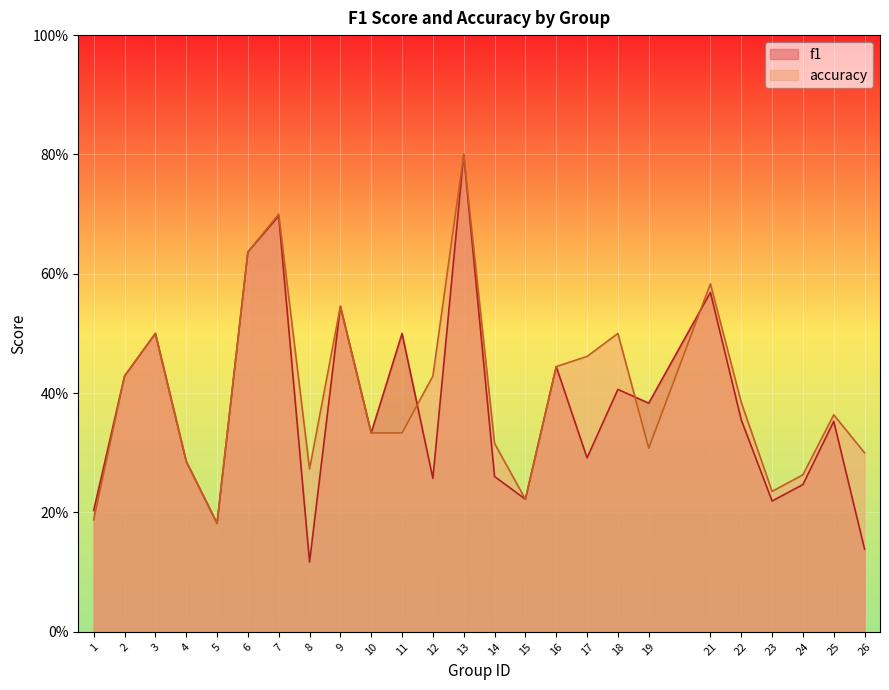

List the series in order of their peak value, lowest first.

f1, accuracy